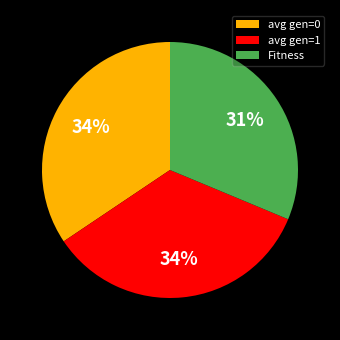

Is there a majority slice in this chart?

No